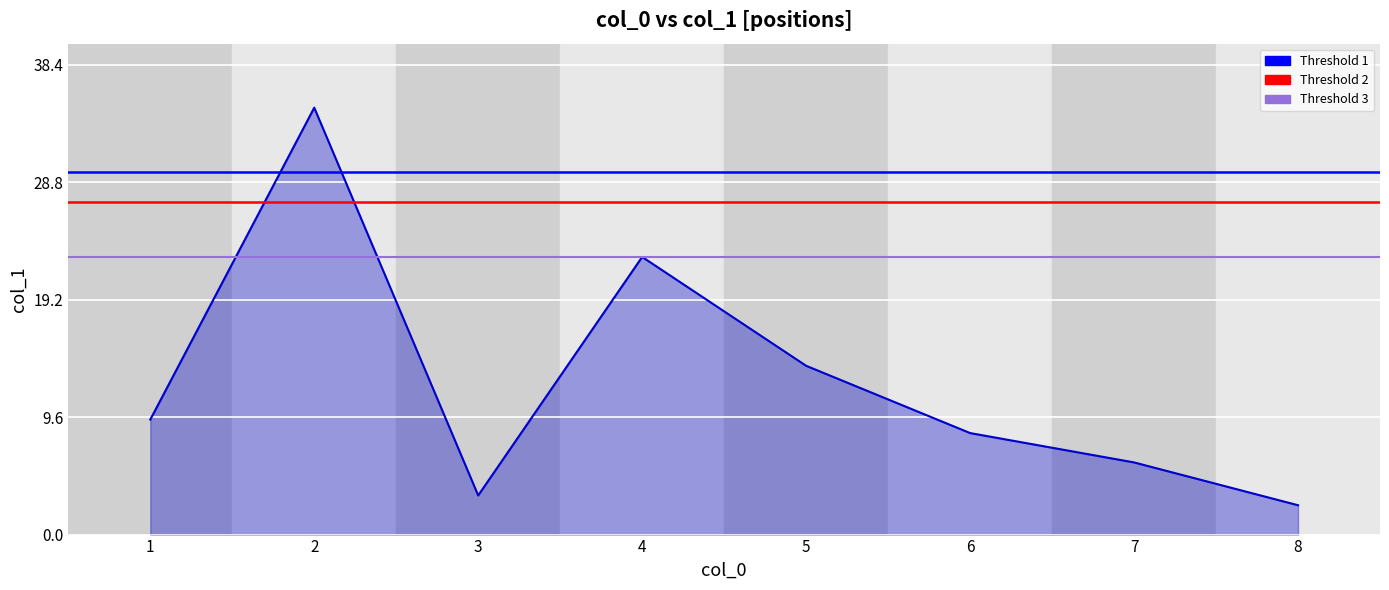

Between 3 and 6, which is larger?

6